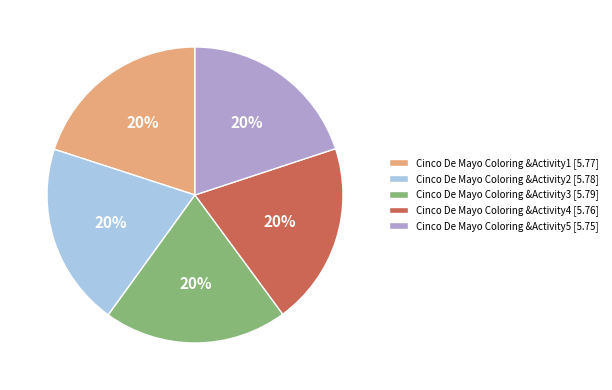

Combined, do Cinco De Mayo Coloring &Activity5 [5.75] and Cinco De Mayo Coloring &Activity1 [5.77] account for over 50%?

No